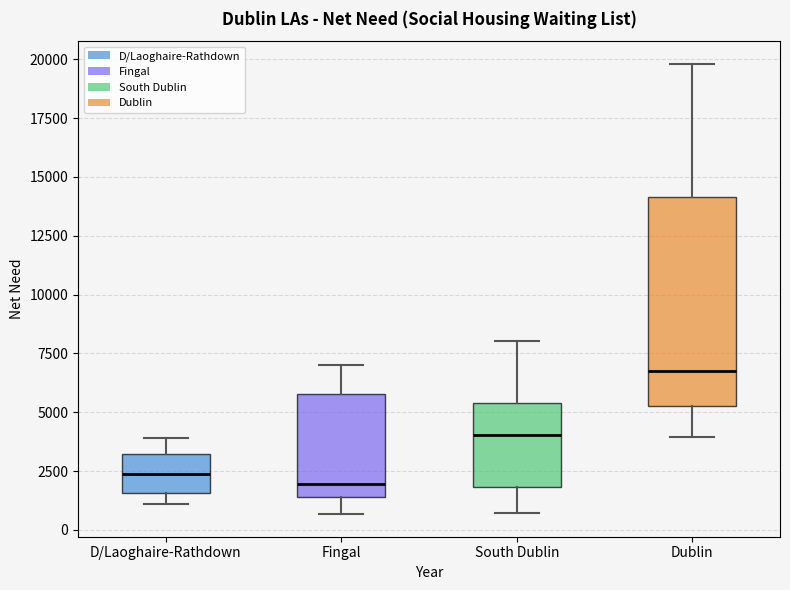

Reading left to right, read every box against the y-axis: the position of its median line, the range the box covers, and the ends of its whiskers. The values are not printed on the chart, so give them approximately, as read against the axis.

D/Laoghaire-Rathdown: median 2500, box 1500 to 3000, whiskers 1000 to 4000
Fingal: median 2000, box 1500 to 6000, whiskers 500 to 7000
South Dublin: median 4000, box 2000 to 5500, whiskers 500 to 8000
Dublin: median 6500, box 5000 to 14000, whiskers 4000 to 20000